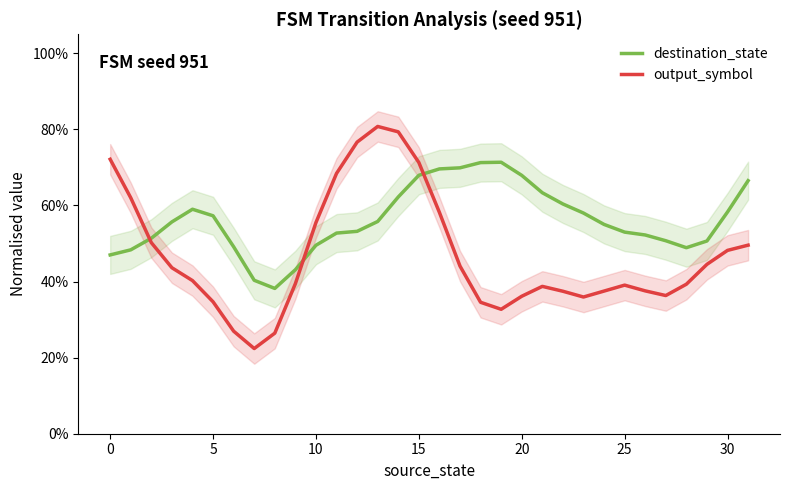

Is it true that output_symbol equals 0.2 at 12?

False